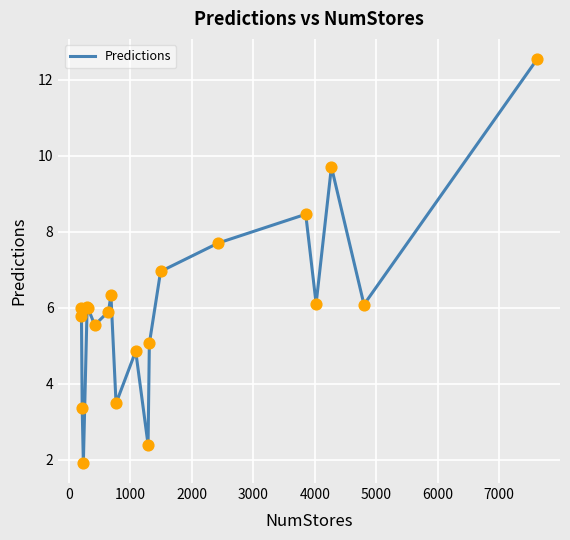

What is the smallest value displayed?

1.9